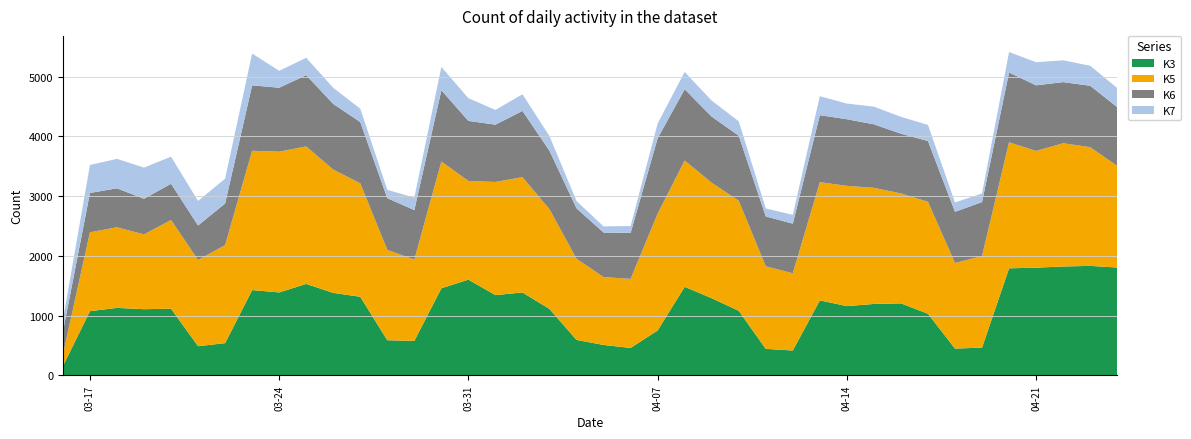

Reading right to left, extract all data points from this chart.

K3: 1804	1832	1822	1802	1791	464	448	1031	1205	1195	1159	1255	416	443	1081	1291	1482	751	459	509	593	1111	1387	1343	1602	1457	577	588	1315	1380	1530	1388	1427	539	488	1116	1107	1129	1074	155
K5: 1701	1987	2062	1953	2110	1533	1432	1873	1839	1943	2012	1978	1292	1382	1841	1932	2113	1955	1155	1136	1358	1669	1930	1893	1651	2121	1360	1512	1899	2063	2301	2355	2331	1641	1442	1484	1251	1349	1320	194
K6: 984	1027	1023	1098	1167	903	857	1017	1000	1063	1115	1121	830	835	1089	1106	1193	1261	769	745	844	978	1108	959	1005	1193	829	865	1025	1099	1193	1070	1095	696	578	606	597	652	658	379
K7: 319	335	365	387	342	144	156	270	282	295	262	317	148	133	240	268	289	247	115	103	121	244	279	246	380	390	209	139	223	270	290	283	532	415	410	453	522	493	468	195